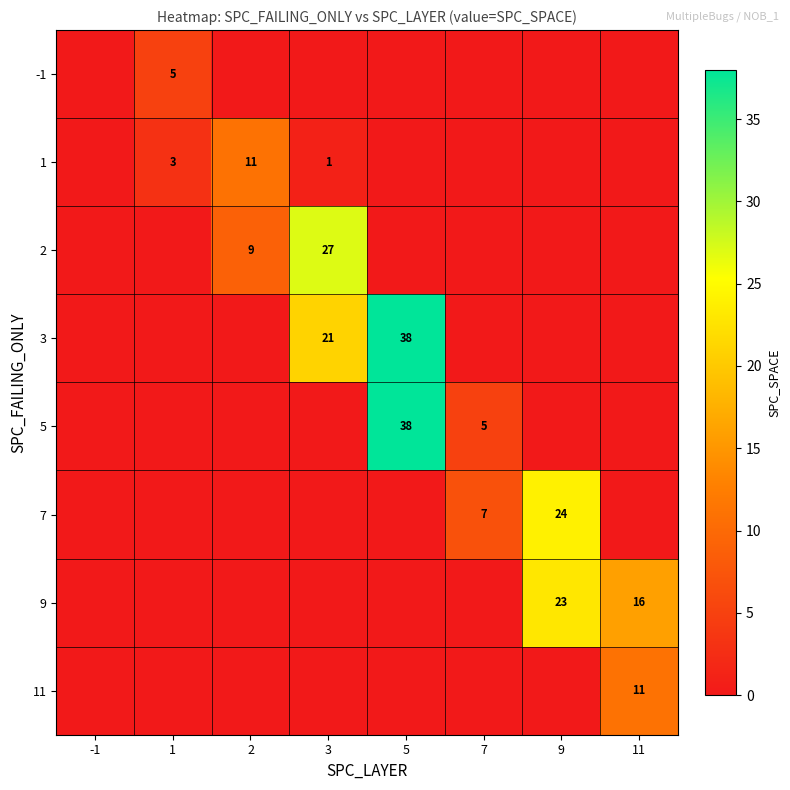

The value of 9 at 9 is 23. True or false?

True